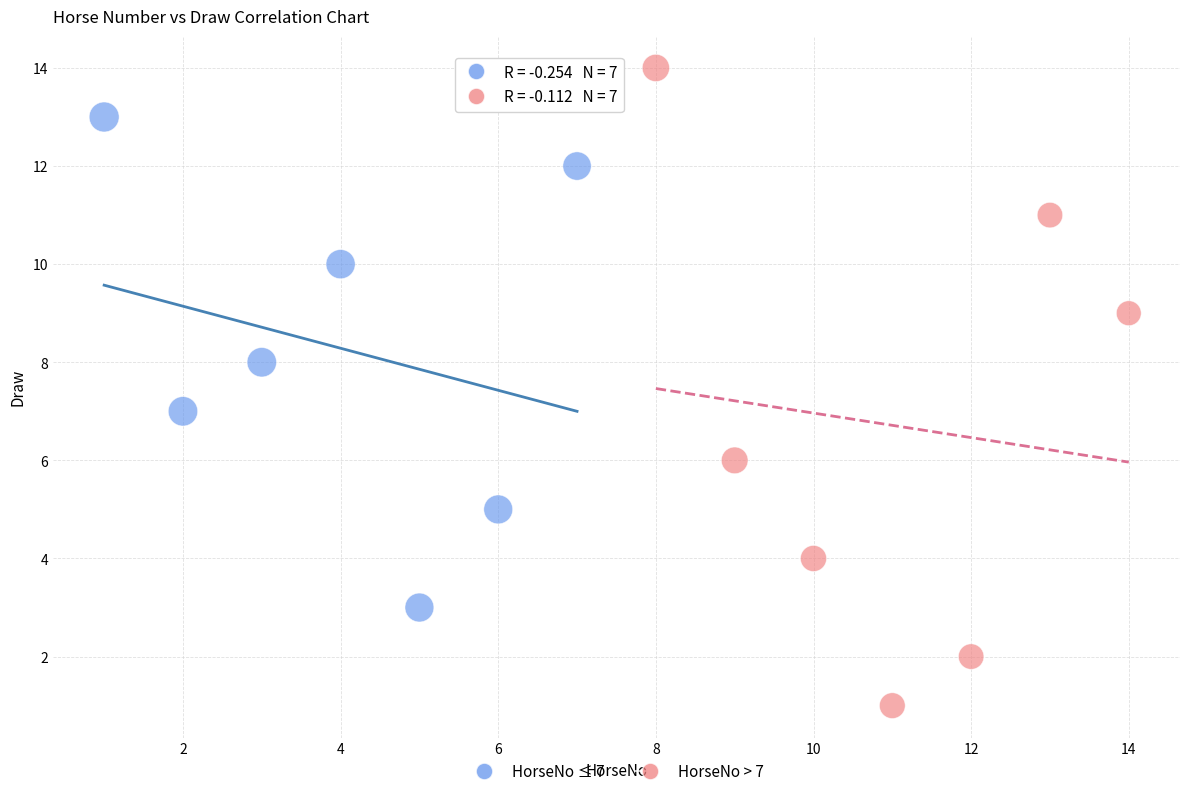

Which series has the largest Y range (max minus min)?

HorseNo > 7